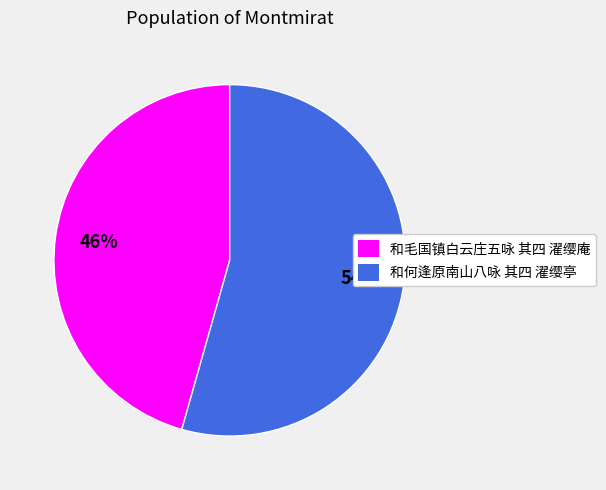

To the nearest percent, what percentage of the pie is 和何逢原南山八咏 其四 濯缨亭?

54%